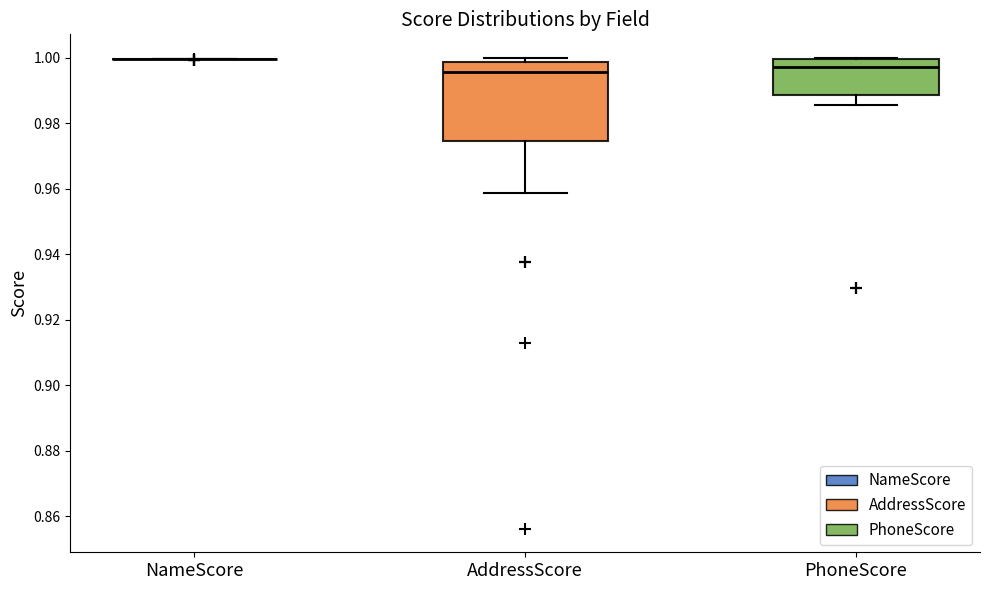

Reading left to right, read every box against the y-axis: the position of its median line, the range the box covers, and the ends of its whiskers. The values are not printed on the chart, so give them approximately, as read against the axis.

NameScore: box collapsed to a line at 1.000, whiskers 1.000 to 1.000
AddressScore: median 0.996, box 0.974 to 0.998, whiskers 0.958 to 1.000
PhoneScore: median 0.998, box 0.988 to 1.000, whiskers 0.986 to 1.000